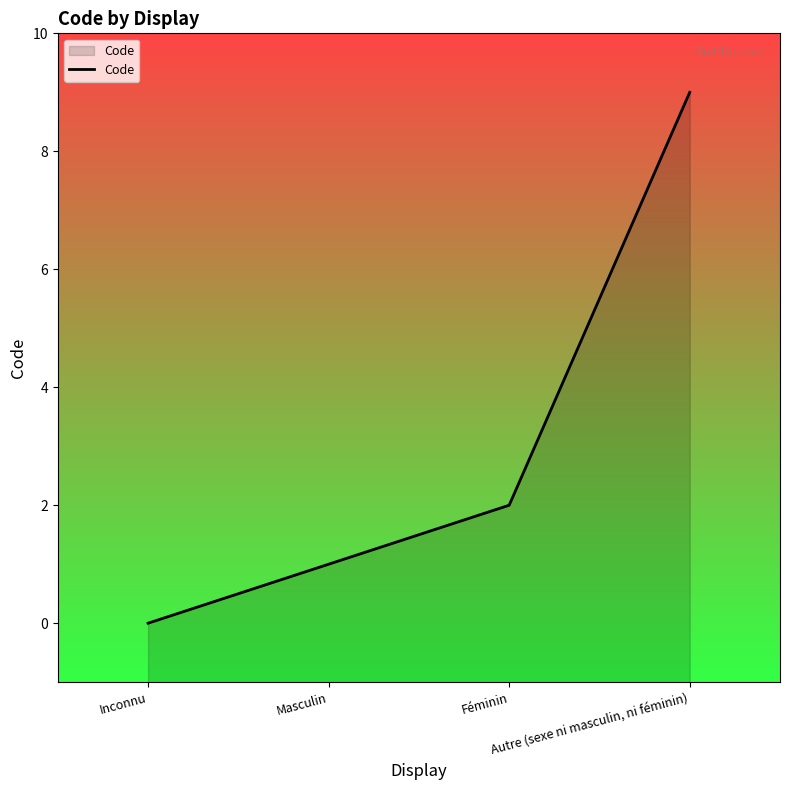

Reading left to right, transcribe all the data shown in this chart.

0	1	2	9